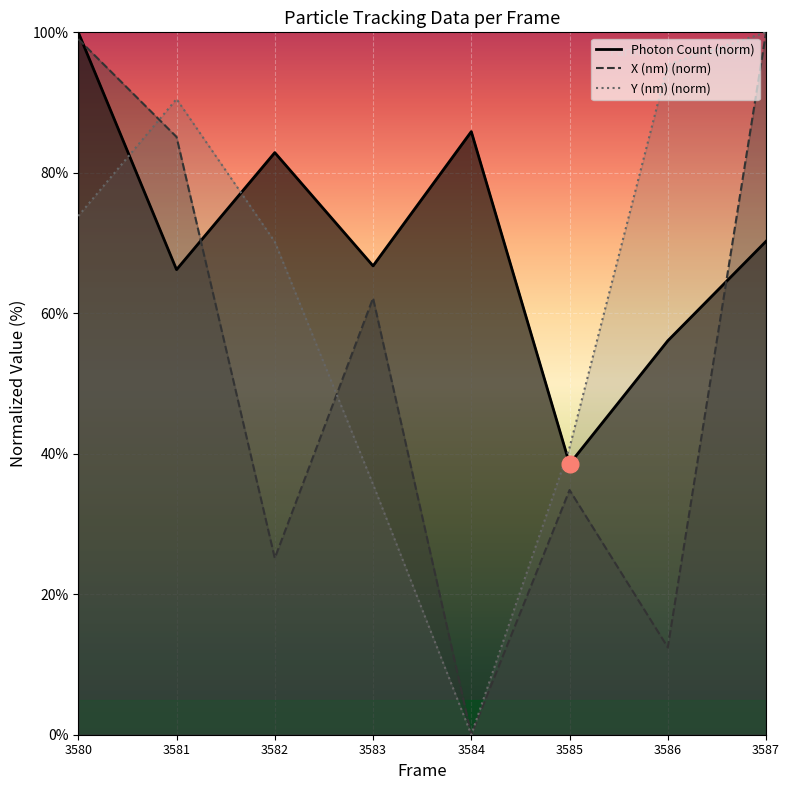

Which series has the largest total across all categories?

Photon Count